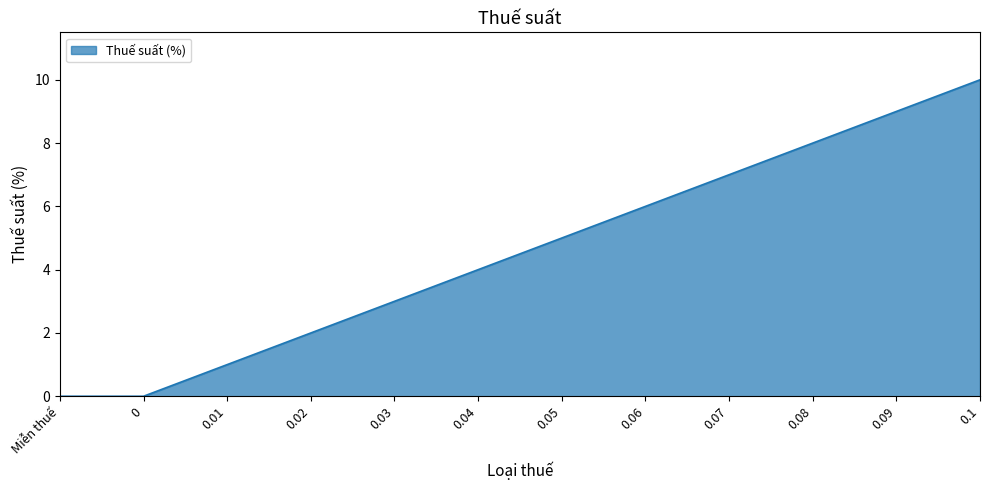

True or false: there are more than 2 points higher than both neighbors.

False